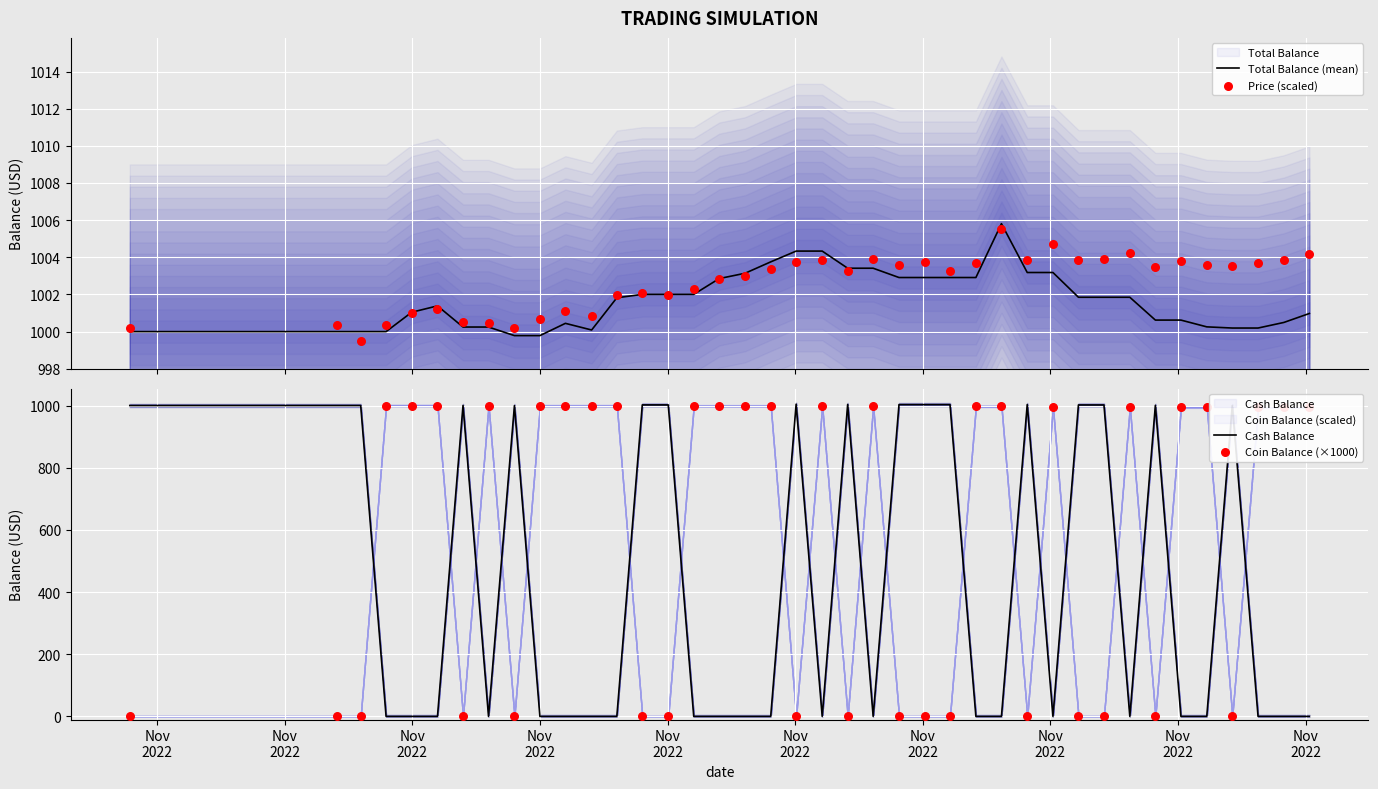

At how many categories does at least one series exceed 272?

40